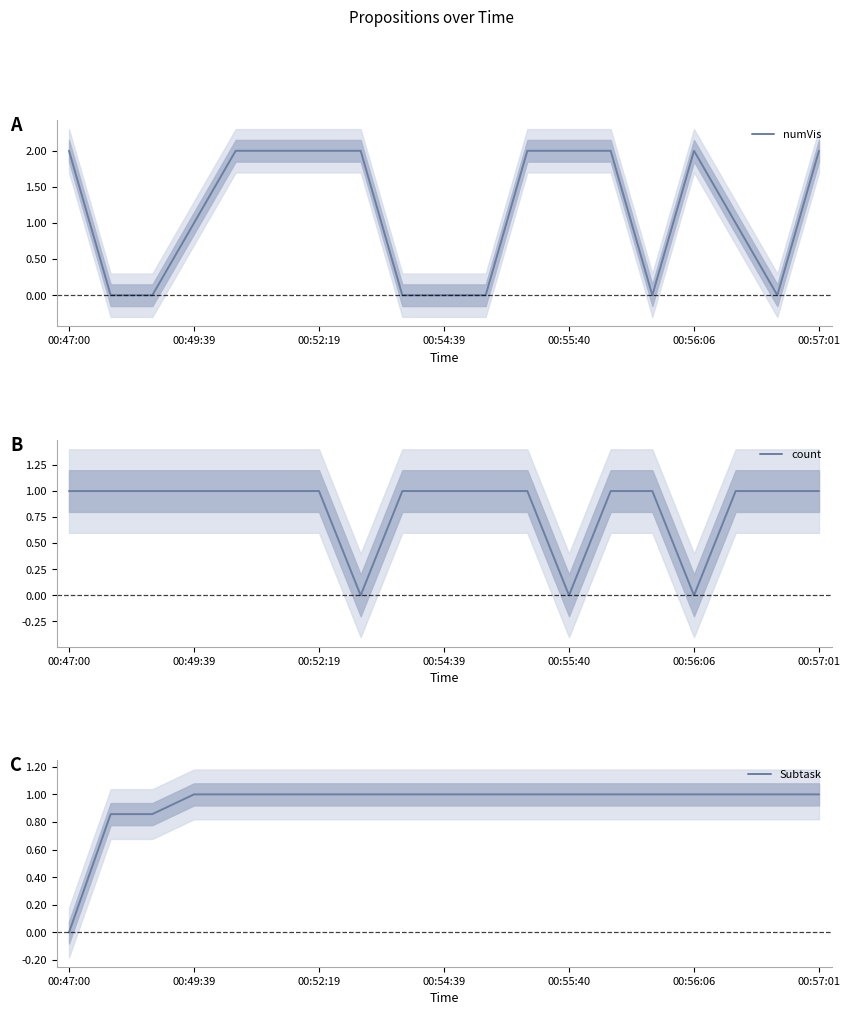

Is it true that numVis equals 1 at 00:49:39?

True